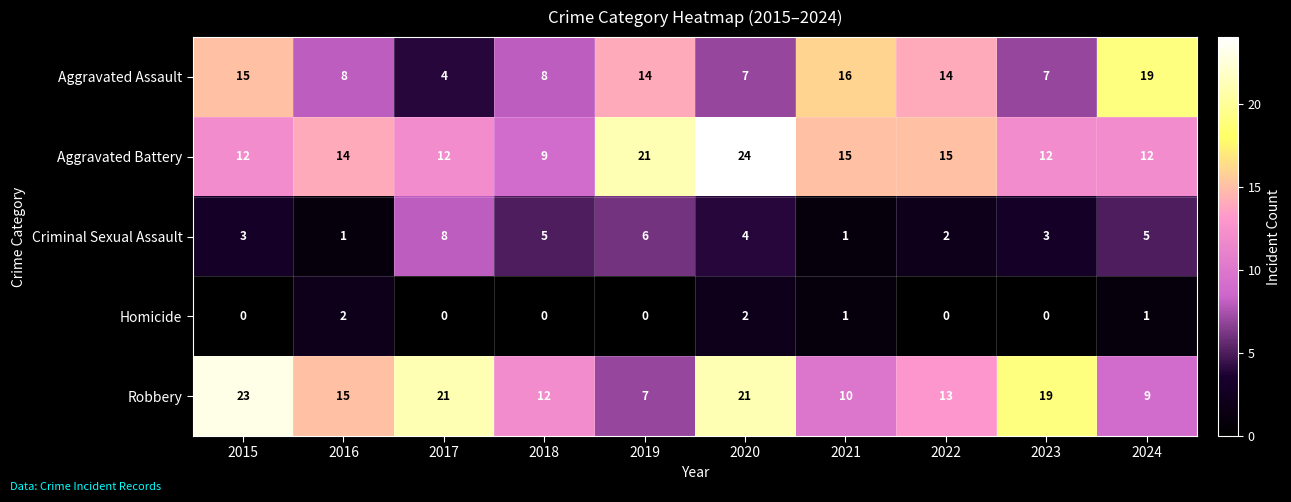

True or false: Criminal Sexual Assault has a value of 1 at 2016.

True